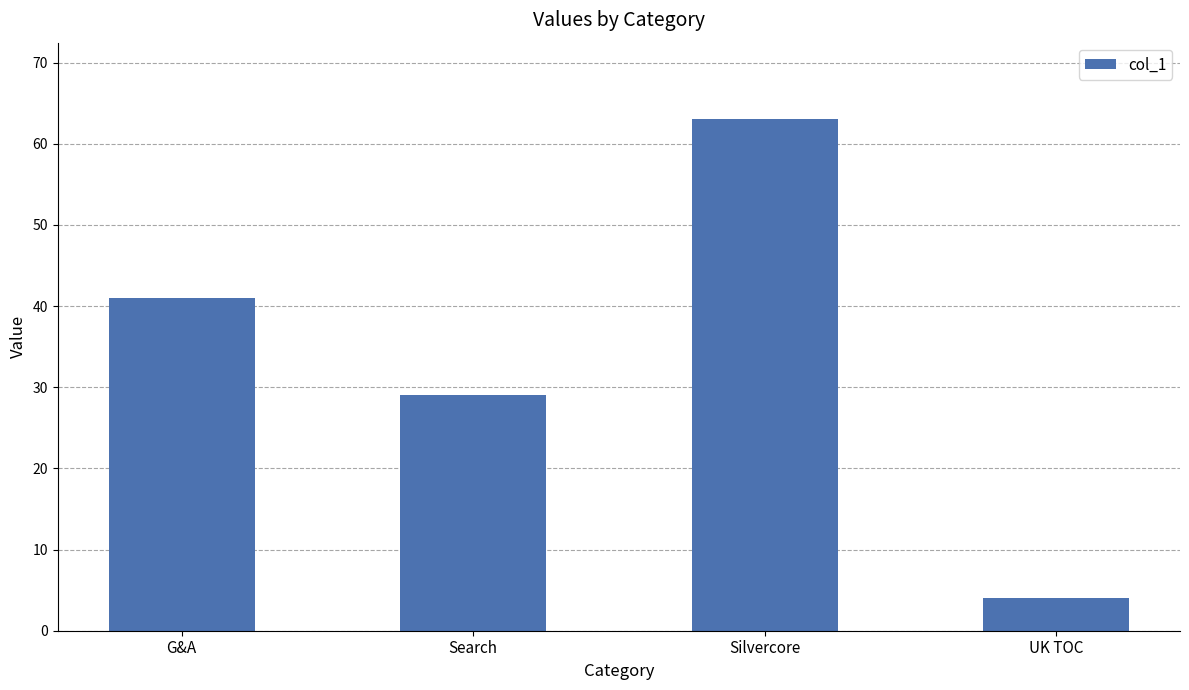

What is the label of the 2nd bar from the right?

Silvercore